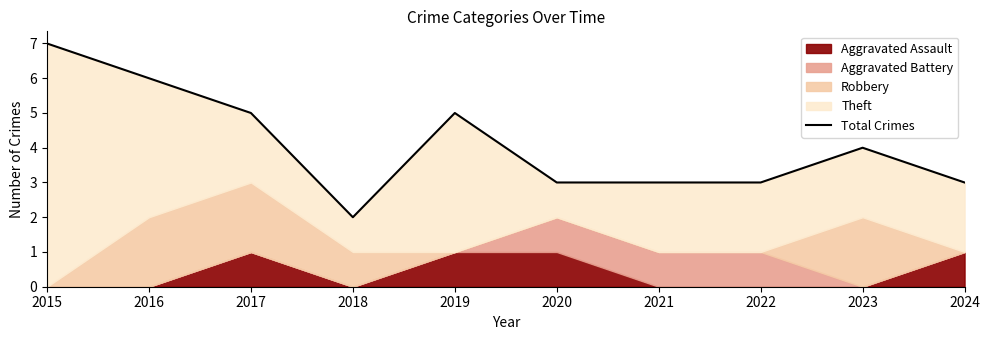

List the labels in order of value, smallest first.

2018, 2020, 2021, 2022, 2024, 2023, 2017, 2019, 2016, 2015